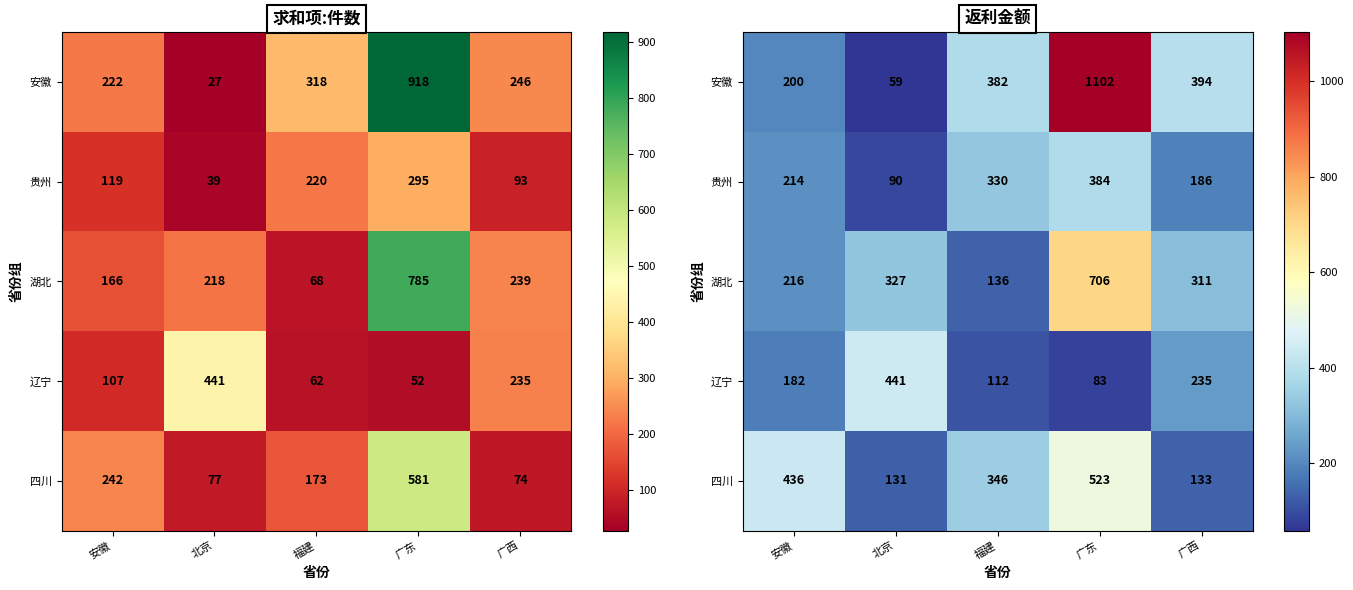

The value of 四川 at 广东 is 522.9. True or false?

True